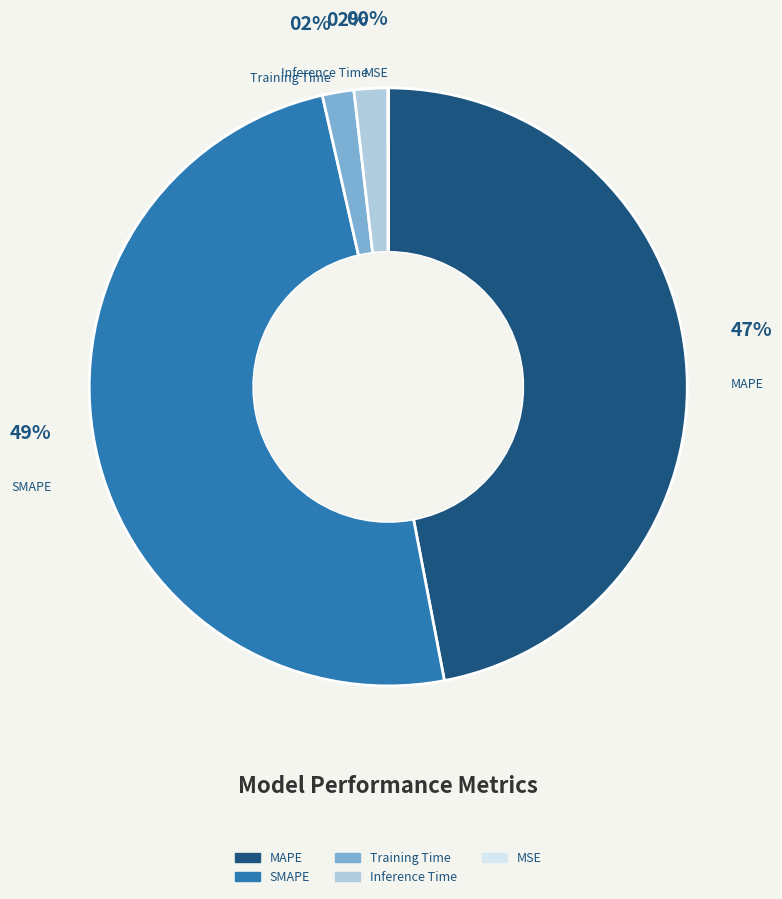

To the nearest percent, what is the combined percentage of SMAPE and Inference Time?

51%